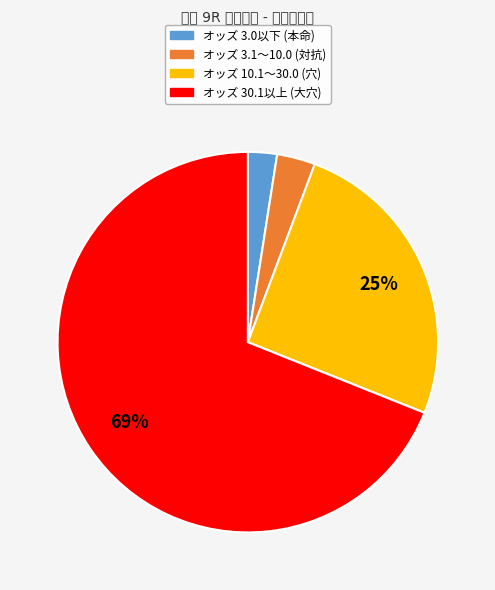

Is there a majority slice in this chart?

Yes